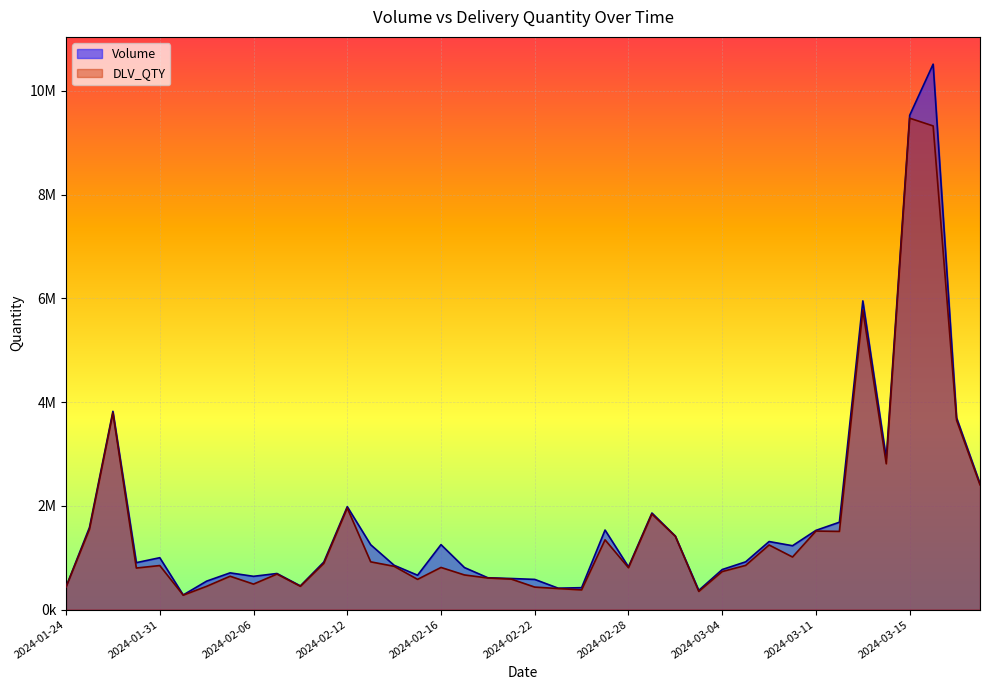

What are all the series names shown in the legend?

Volume, DLV_QTY